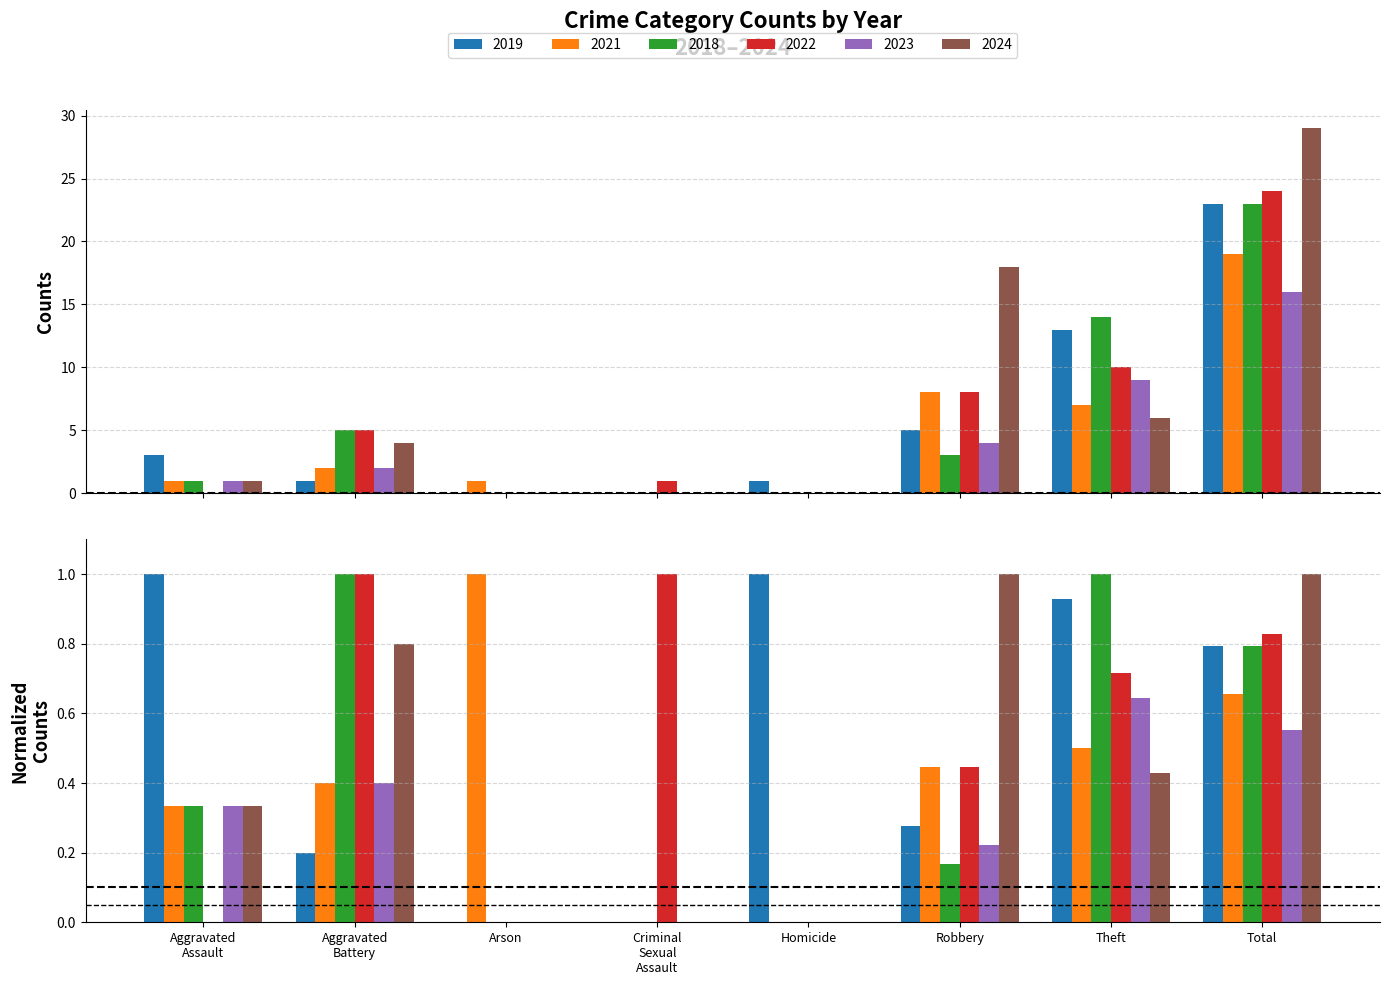

What is the sum of all 2018 values?

46